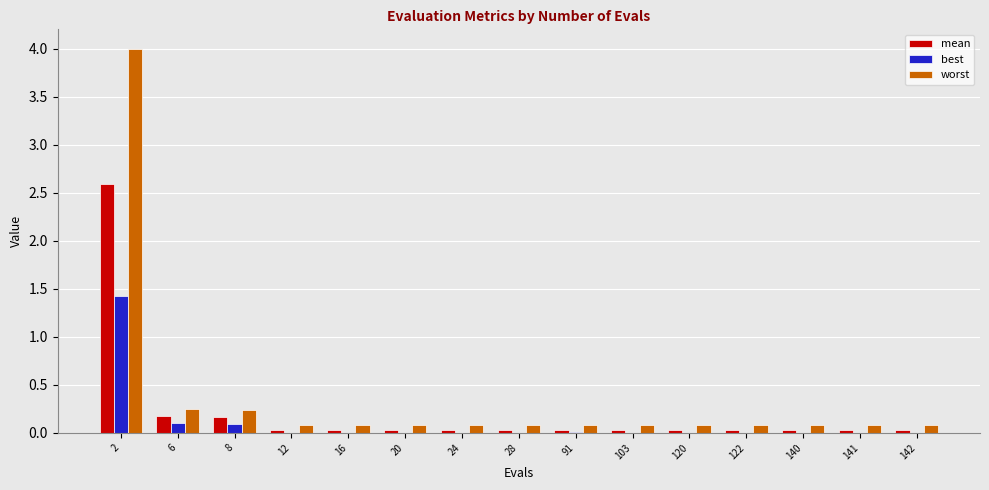

Which label corresponds to the largest value in the chart?

2